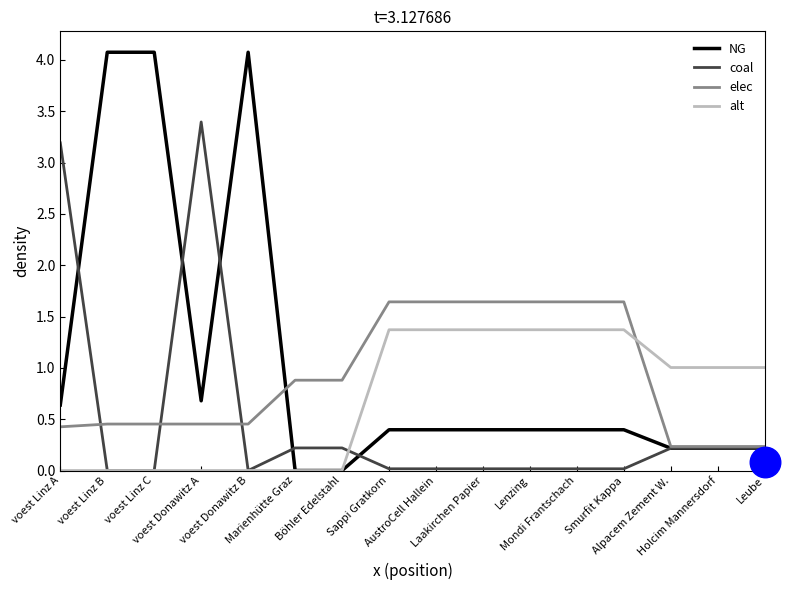

After their last crossing, which series has the higher values: elec or alt?

alt